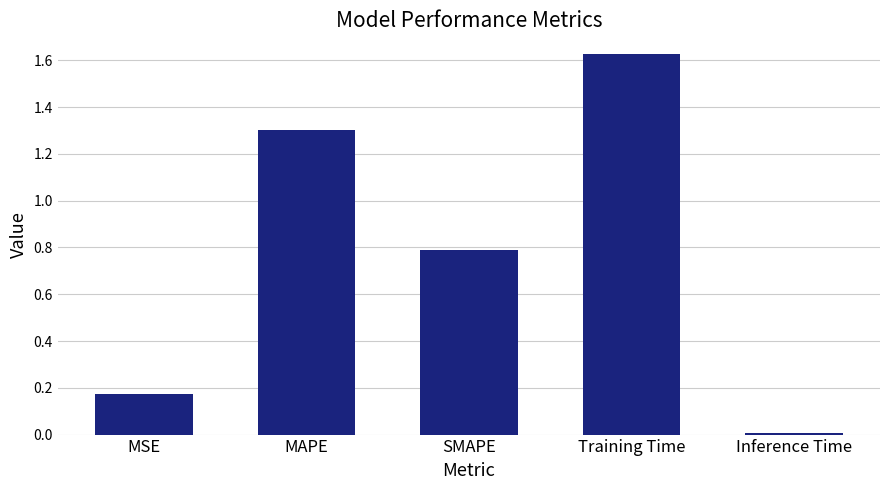

List the labels in order of value, largest first.

Training Time, MAPE, SMAPE, MSE, Inference Time